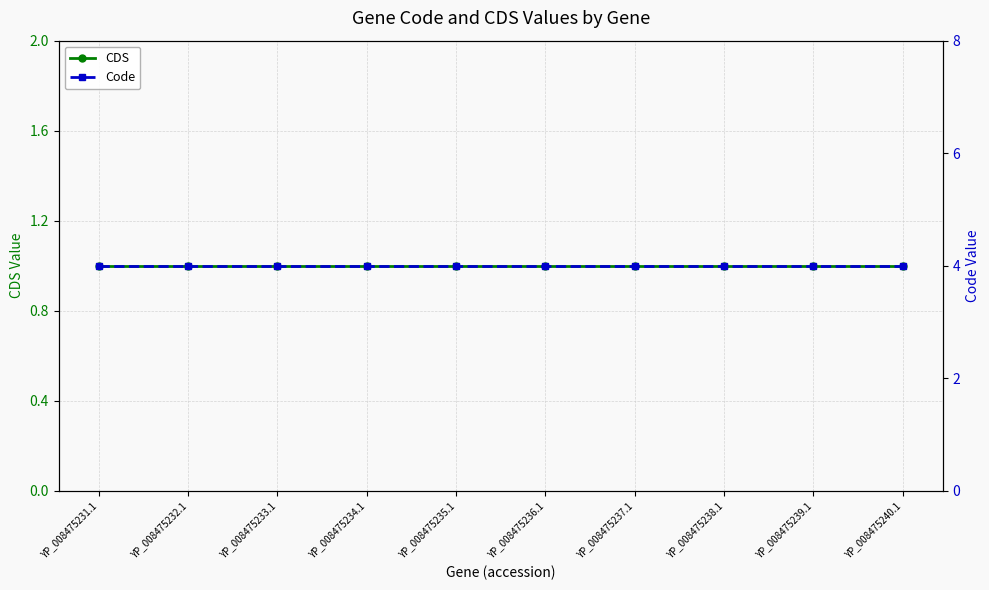

What position from the left is YP_008475231.1?

1